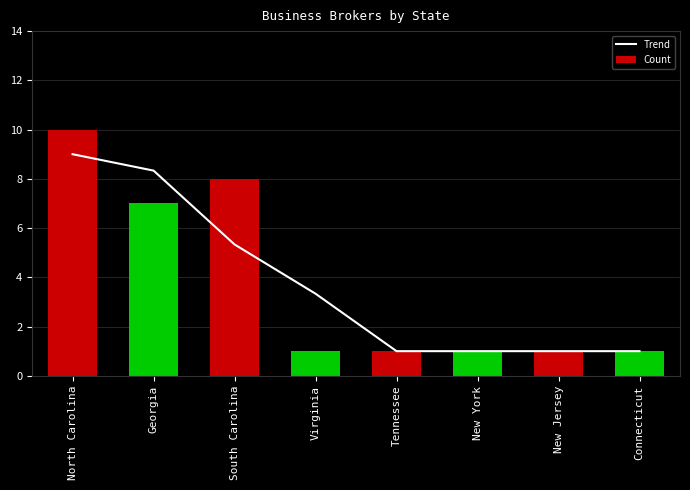

True or false: Trend has a value of 1.0 at New York.

True